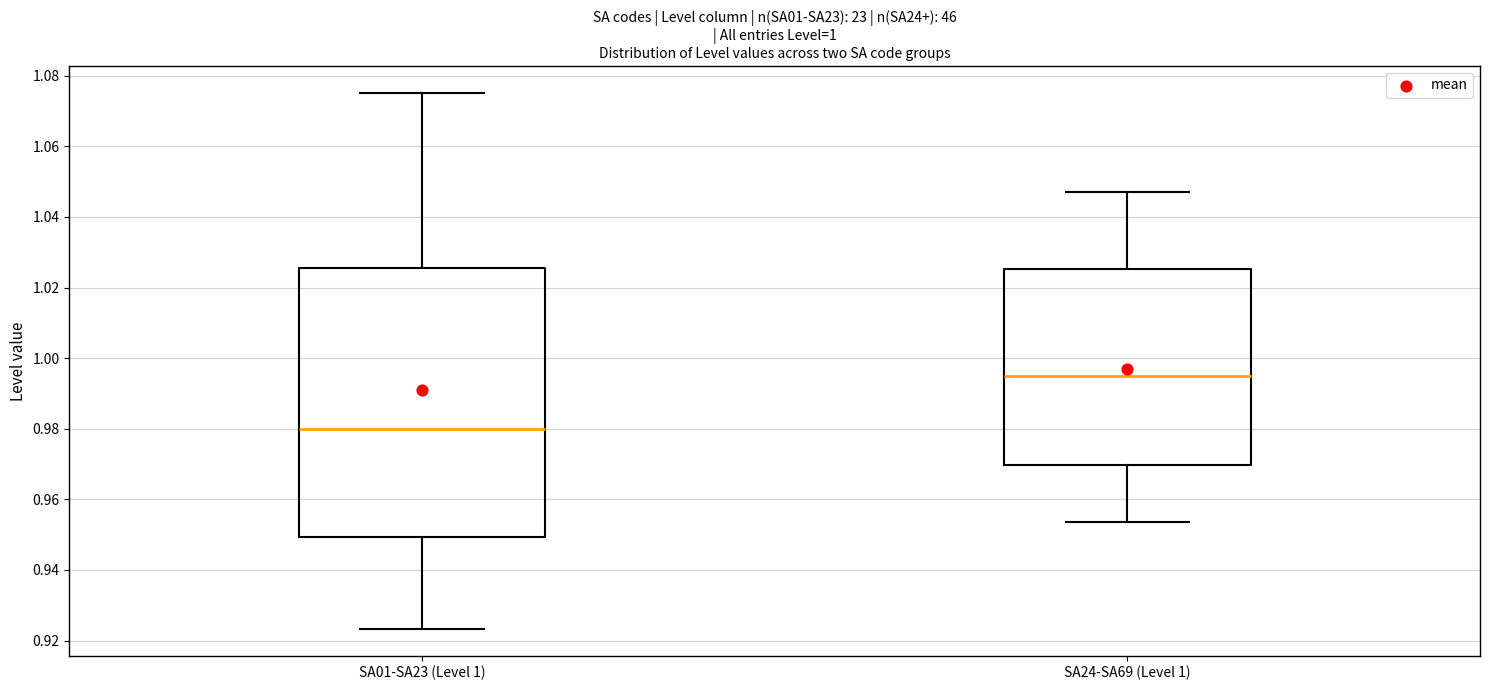

Which box has the highest median line?

SA24-SA69 (Level 1)